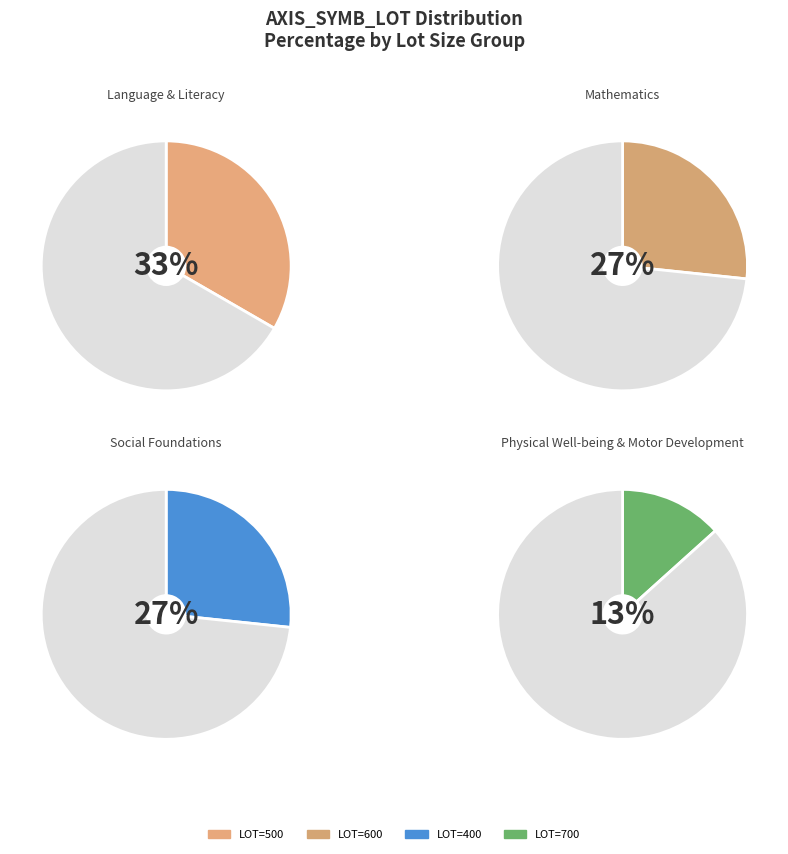

Combined, do 13 and 11 account for over 50%?

No